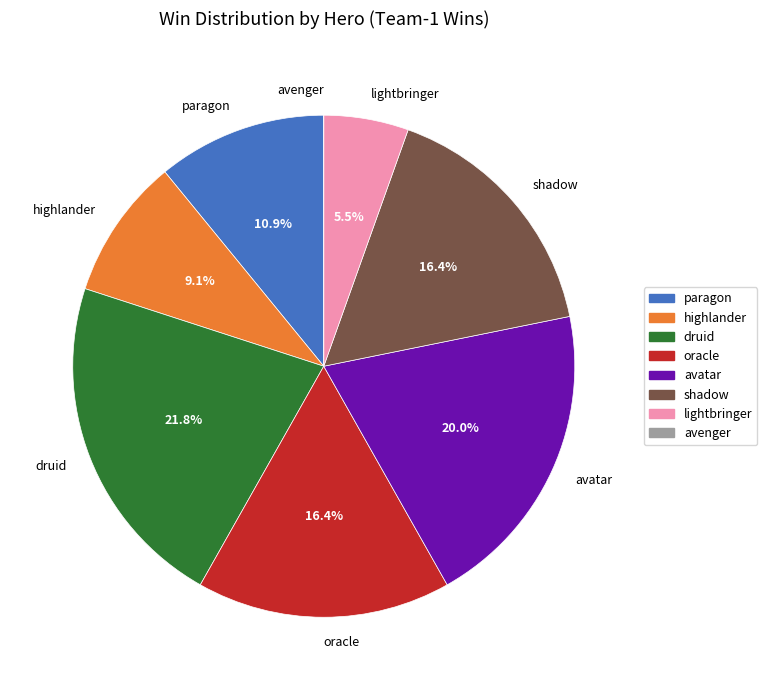

Between avatar and lightbringer, which is larger?

avatar